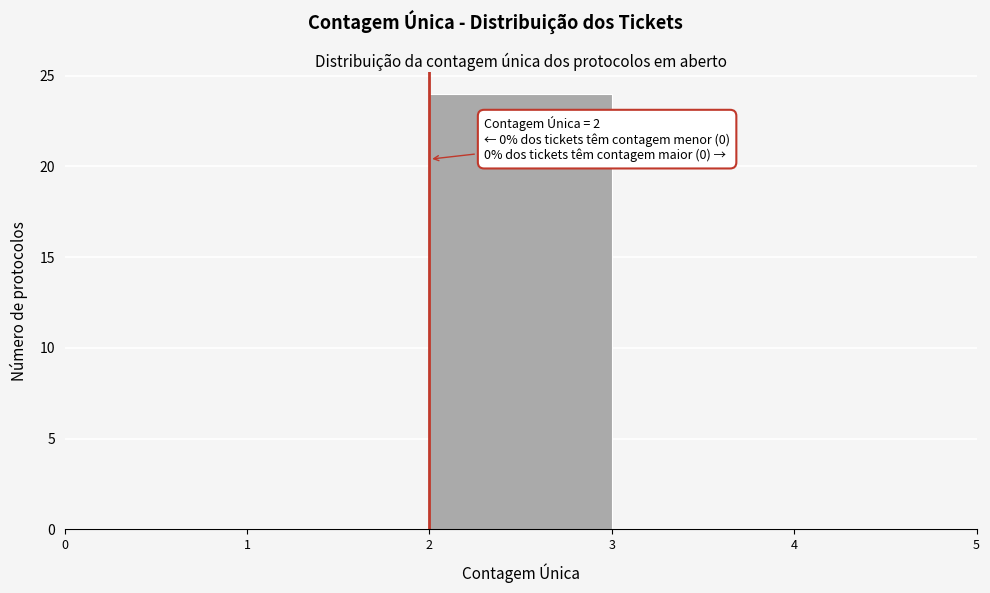

Over which range of the x-axis is the bar tallest?

2 to 3